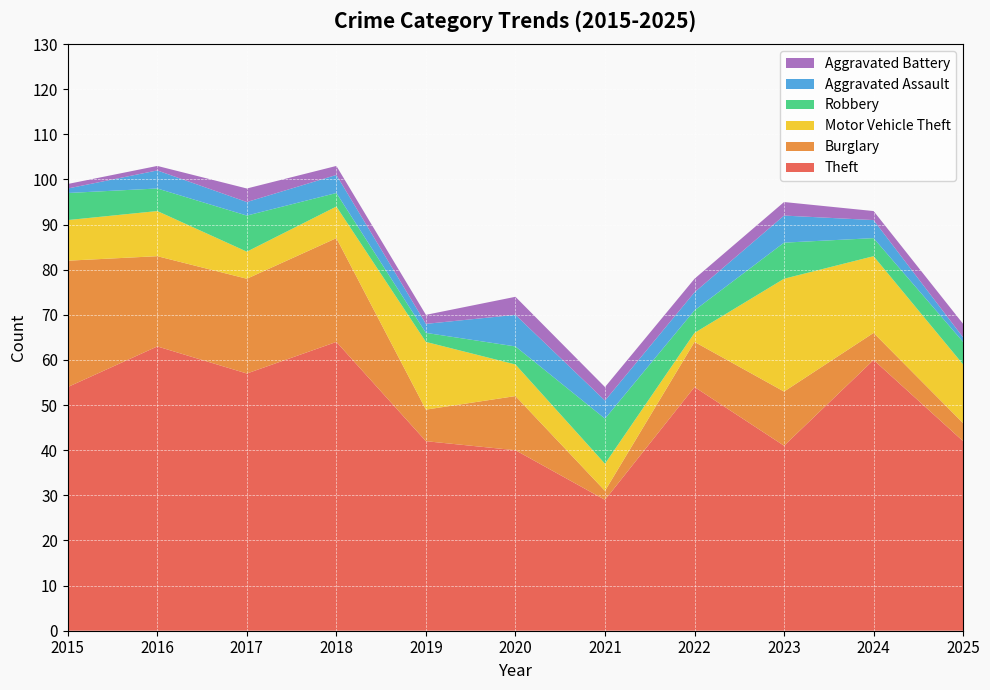

Reading left to right, extract all data points from this chart.

Theft: 54	63	57	64	42	40	29	54	41	60	42
Burglary: 28	20	21	23	7	12	2	10	12	6	4
Motor Vehicle Theft: 9	10	6	7	15	7	6	2	25	17	13
Robbery: 6	5	8	3	2	4	10	5	8	4	5
Aggravated Assault: 1	4	3	4	2	7	4	4	6	4	1
Aggravated Battery: 1	1	3	2	2	4	3	3	3	2	3